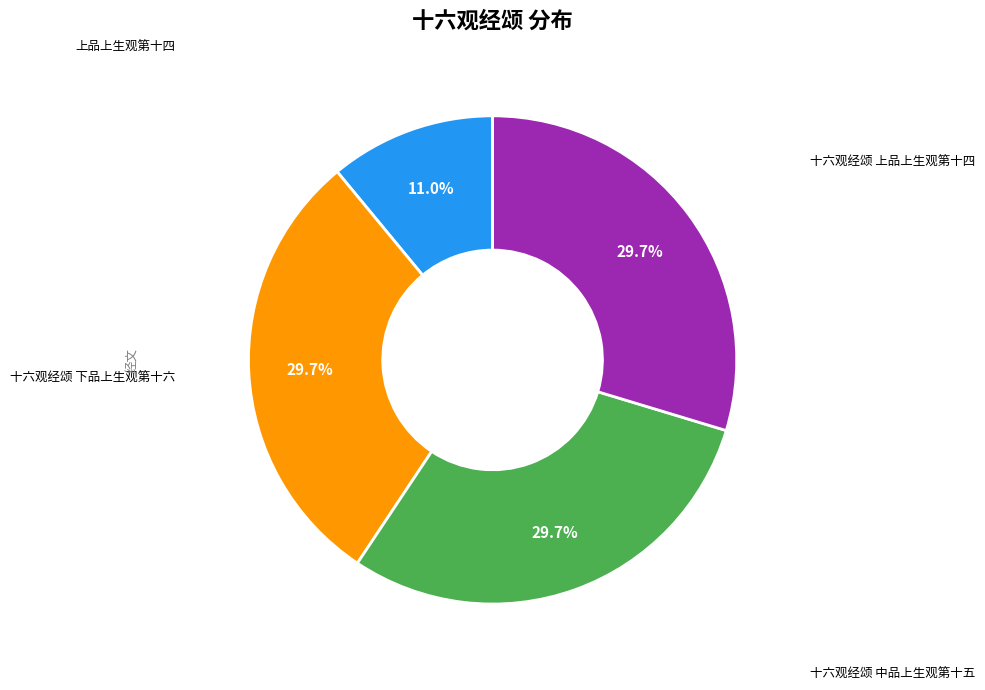

Is there any slice that represents more than half of the pie?

No